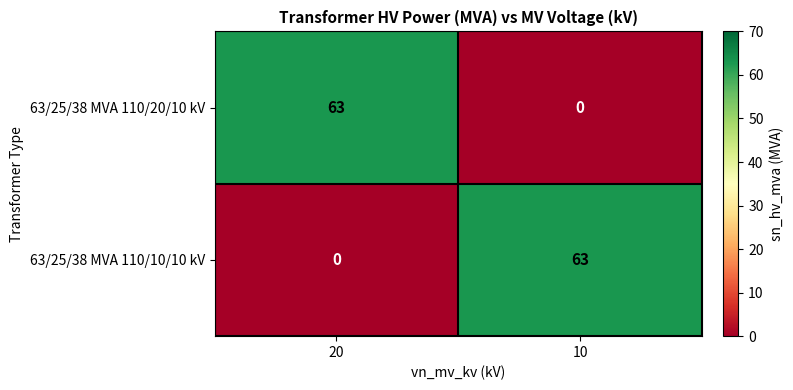

At which label does 63/25/38 MVA 110/20/10 kV reach its peak?

20